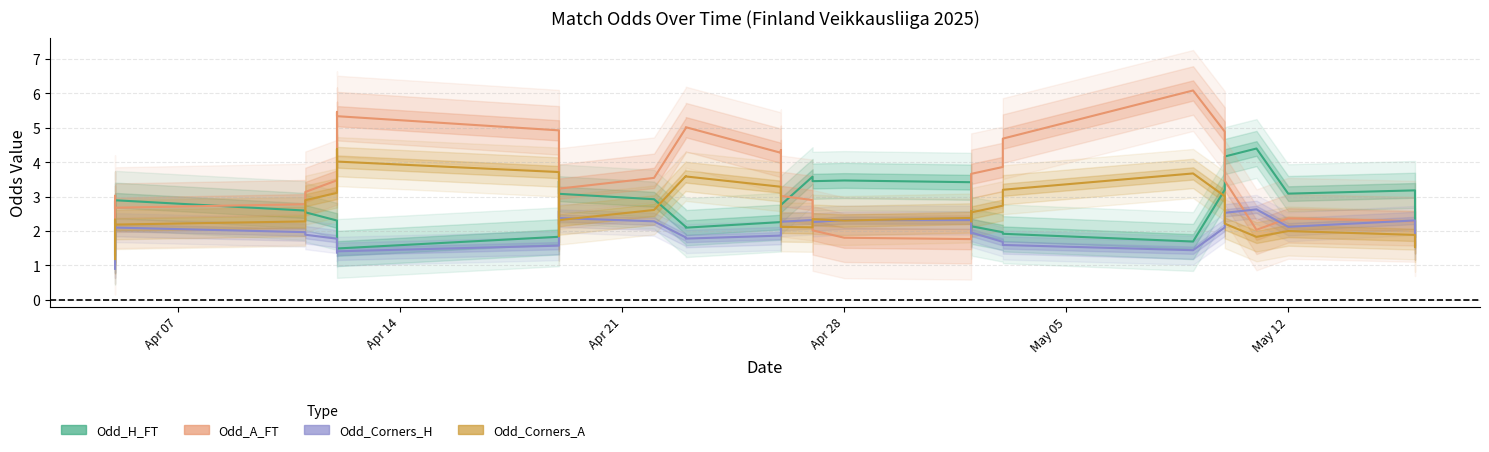

What is the value of the Odd_A_FT point at the 35th from the left?

4.8